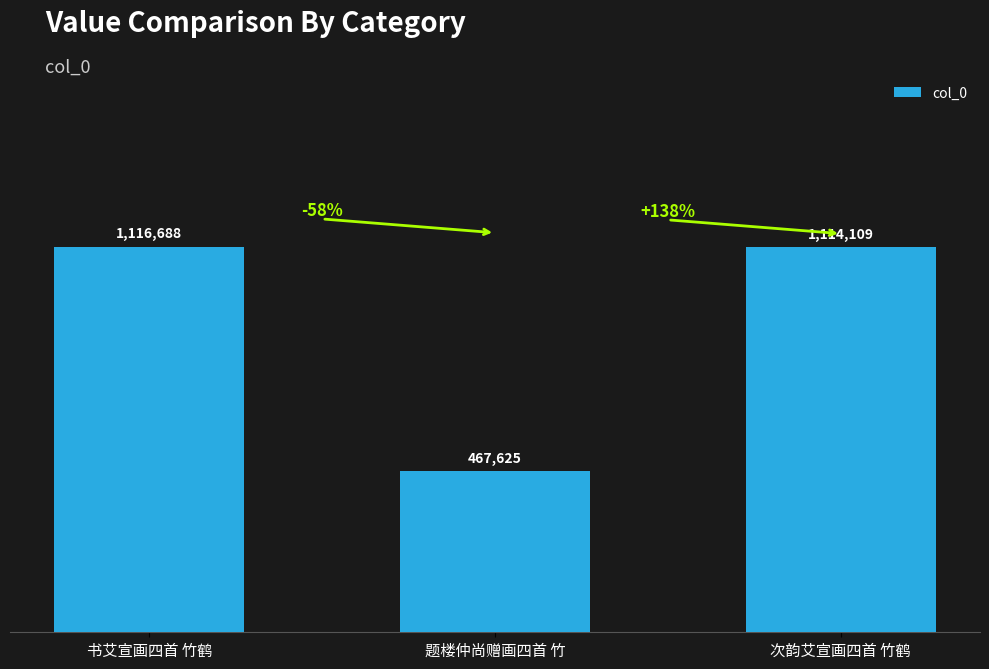

Reading left to right, transcribe all the data shown in this chart.

书艾宣画四首 竹鹤=1116688	题楼仲尚赠画四首 竹=467625	次韵艾宣画四首 竹鹤=1114109